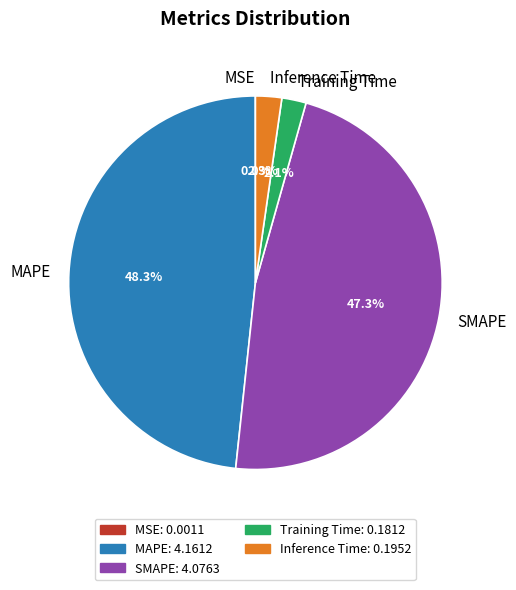

What percentage do Inference Time and Training Time together represent?

4.4%